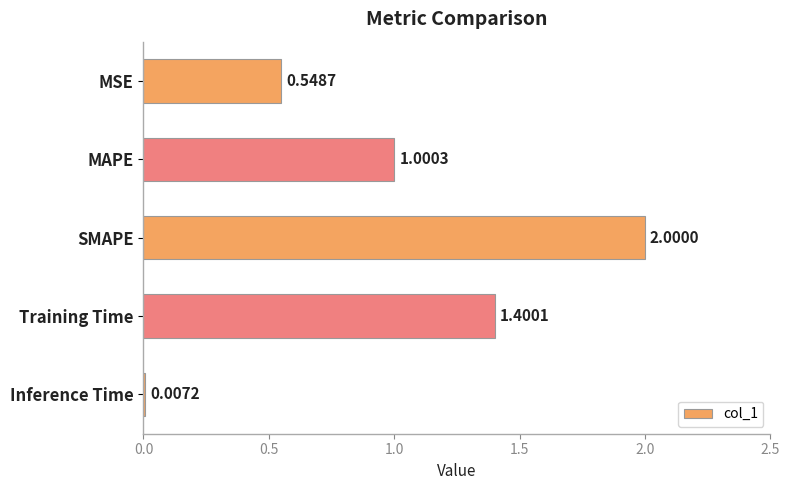

At which category does the chart reach its peak across all series?

SMAPE